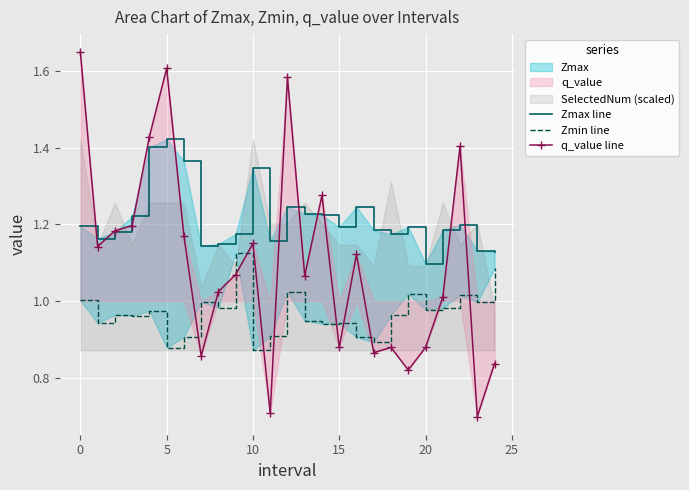

Rank the series by their maximum value, from lowest to highest.

Zmin line, Zmax line, q_value line